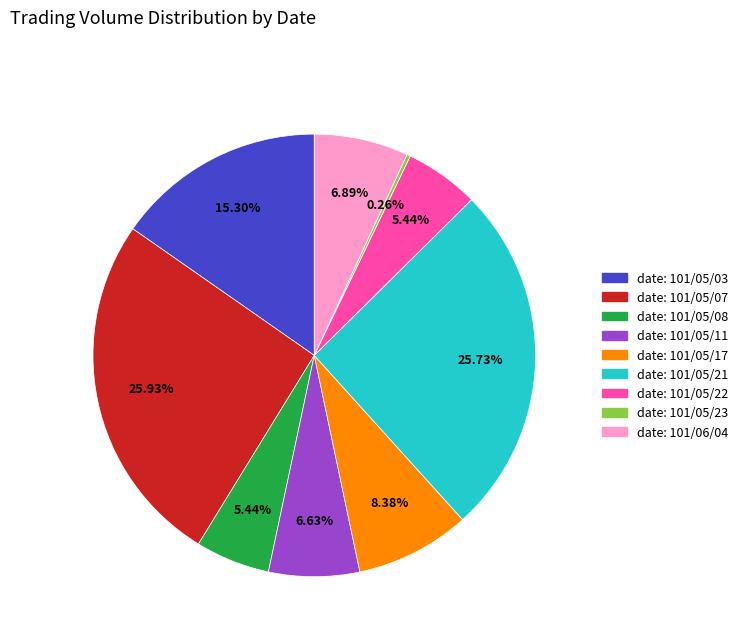

Is there a majority slice in this chart?

No